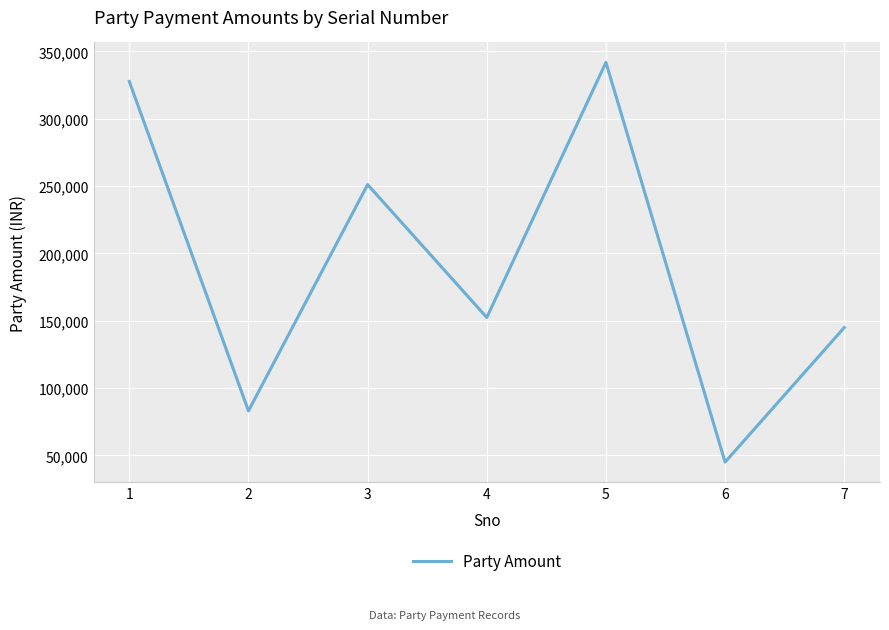

How many interior local valleys (lower than both neighbors) does the data have?

3